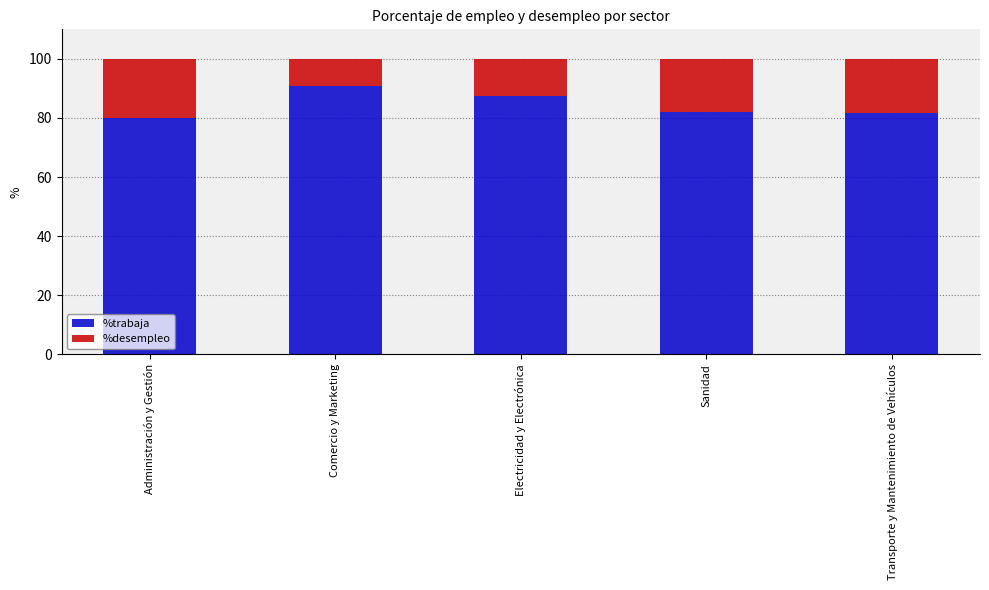

What value does the %trabaja series have at Sanidad?

82.1